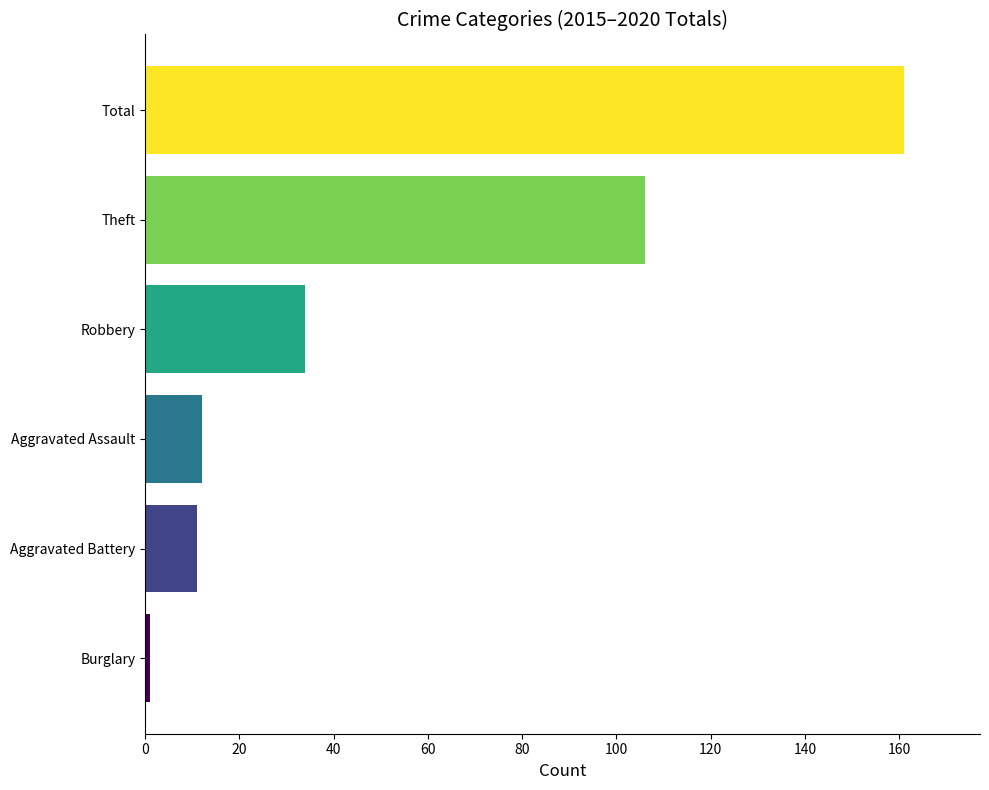

Are the bars horizontal?

Yes